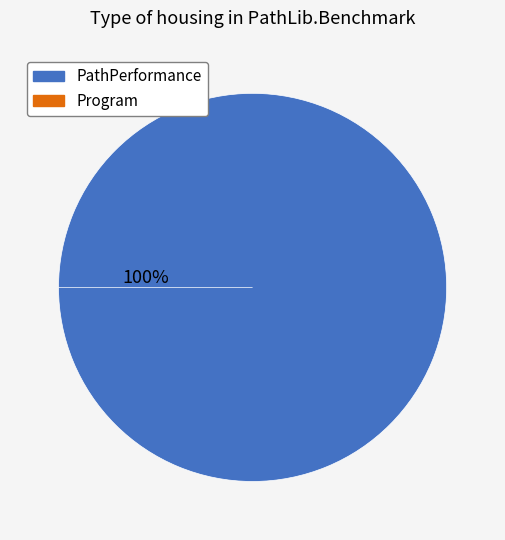

Combined, what portion of the pie is Program and PathPerformance?

100.0%